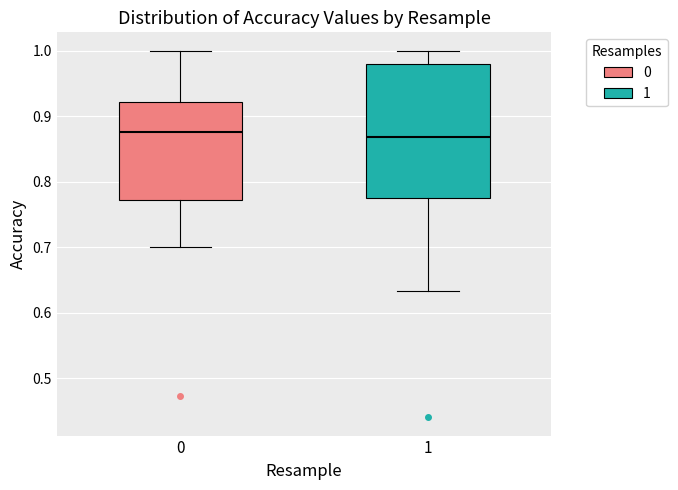

Where is the upper edge of the box at x = 1 on the y-axis? The values are not printed on the chart, so give them approximately, as read against the axis.

0.98